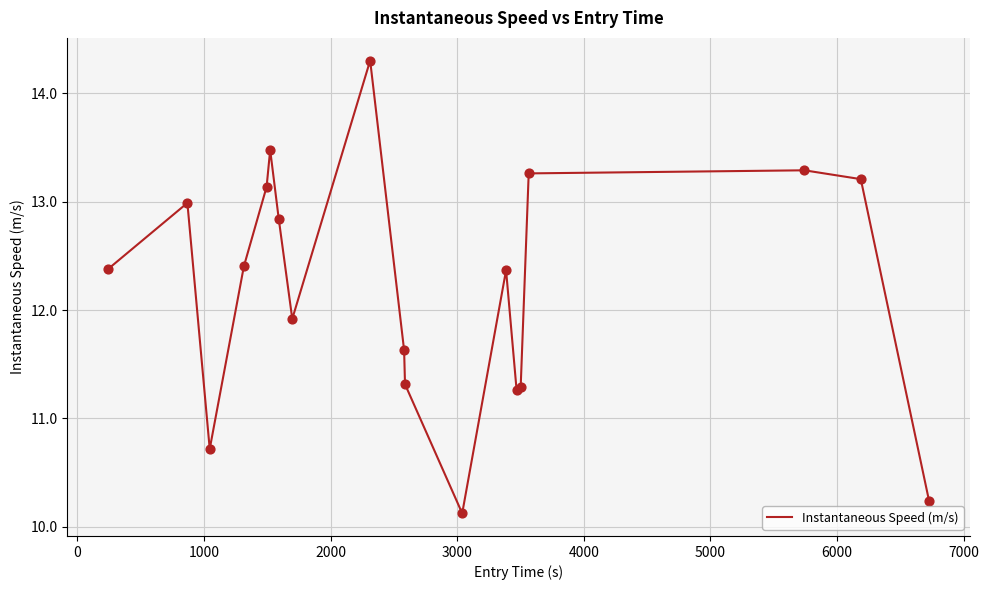

What is the minimum value shown in the chart?

10.1